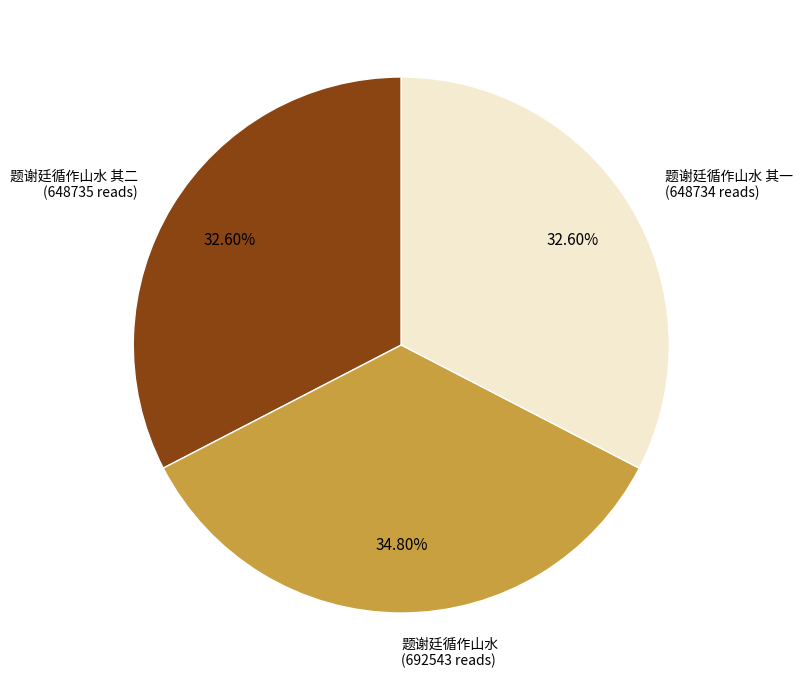

What percentage is the 题谢廷循作山水 其二 slice, to the nearest percent?

33%